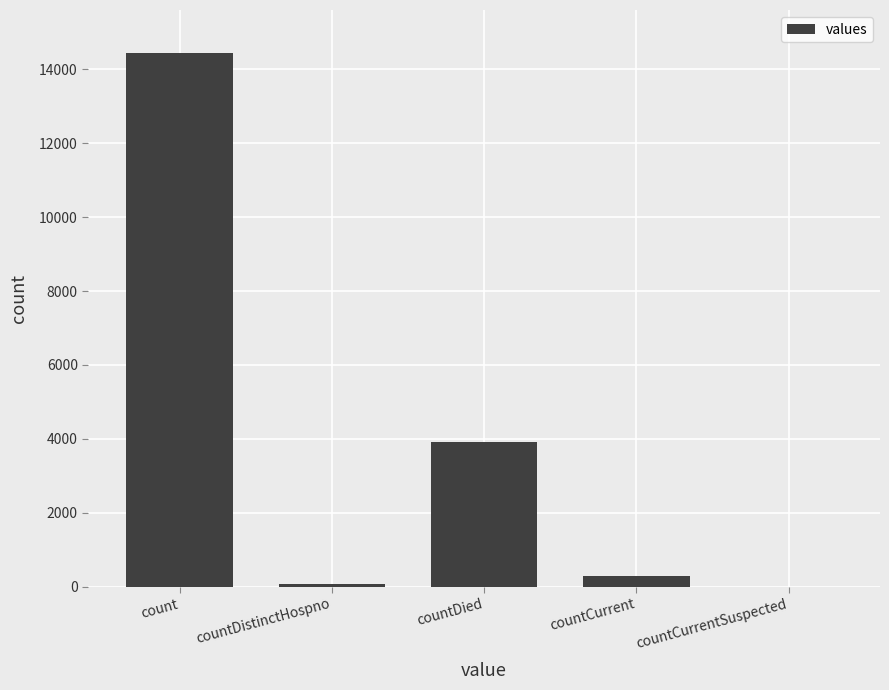

Read the value at countDied.

3917